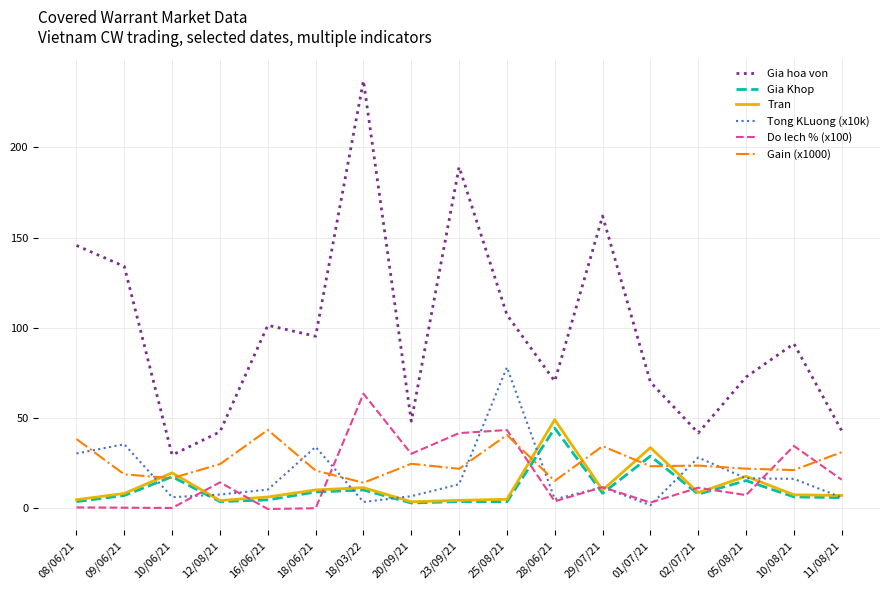

Which series has the largest total across all categories?

Gia hoa von